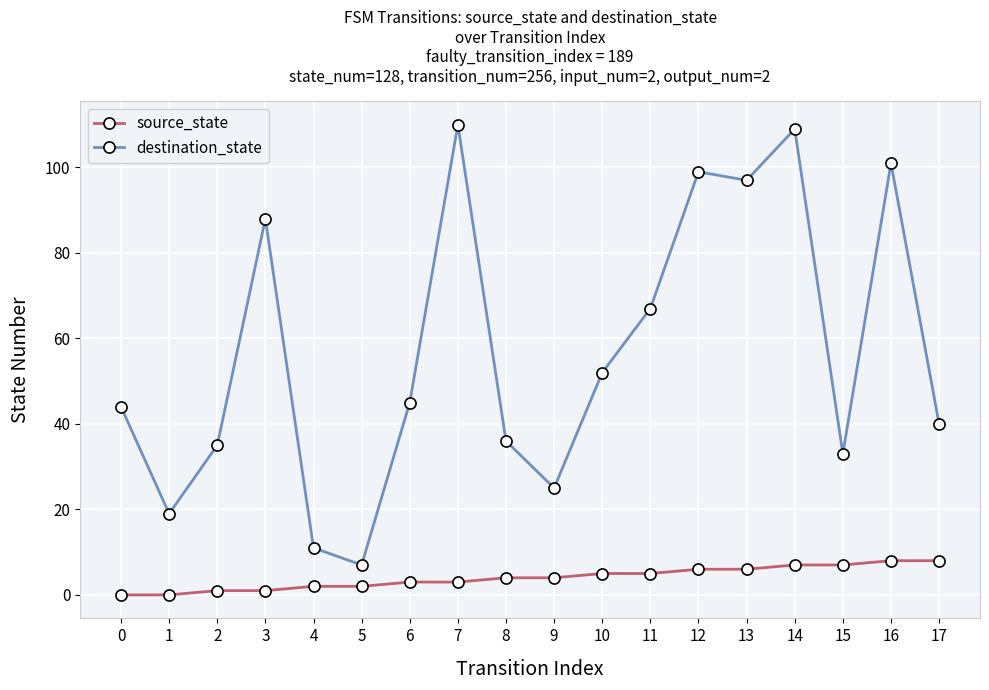

Reading right to left, extract all data points from this chart.

source_state: 17=8	16=8	15=7	14=7	13=6	12=6	11=5	10=5	9=4	8=4	7=3	6=3	5=2	4=2	3=1	2=1	1=0	0=0
destination_state: 17=40	16=101	15=33	14=109	13=97	12=99	11=67	10=52	9=25	8=36	7=110	6=45	5=7	4=11	3=88	2=35	1=19	0=44